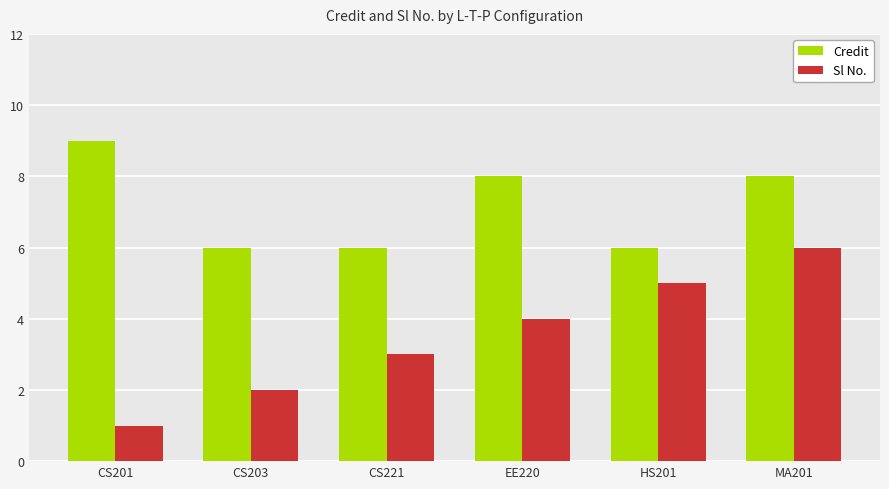

Which series has the largest range (max minus min)?

Sl No.